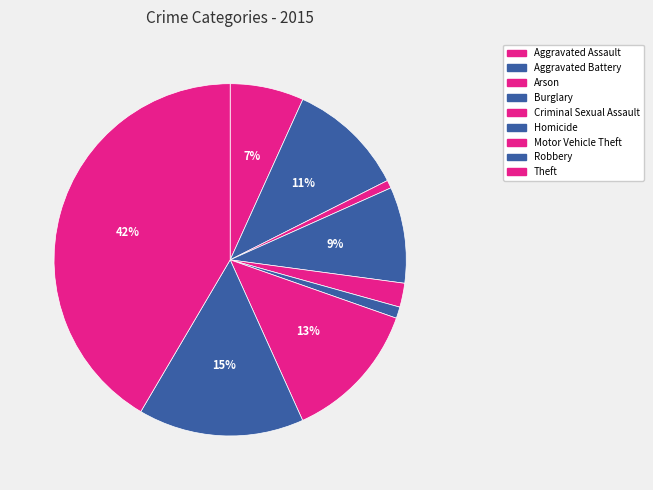

Is Burglary the majority of the pie?

No